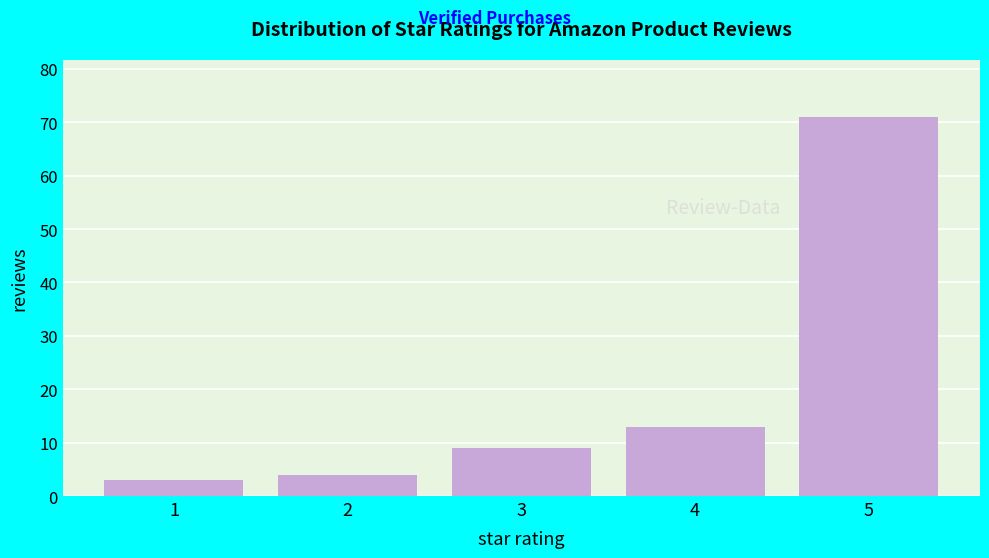

Reading right to left, list all the values displayed in this chart.

71	13	9	4	3